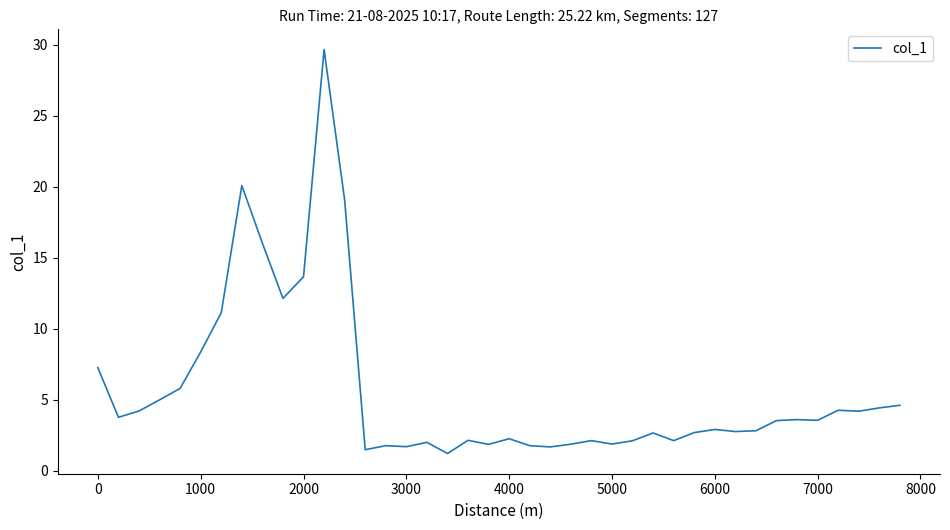

What is the greatest value displayed?

29.7